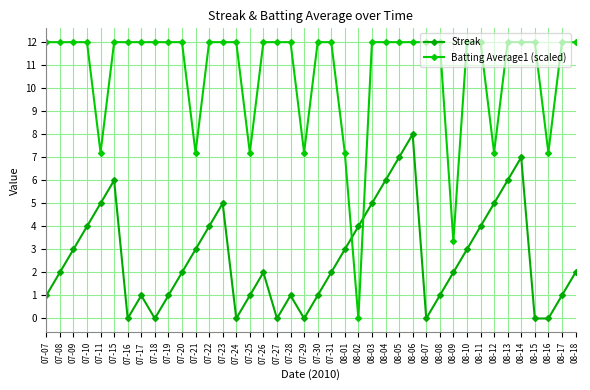

What is the sum of the Batting Average1 (scaled) values at 08-08 and 07-21?

19.2